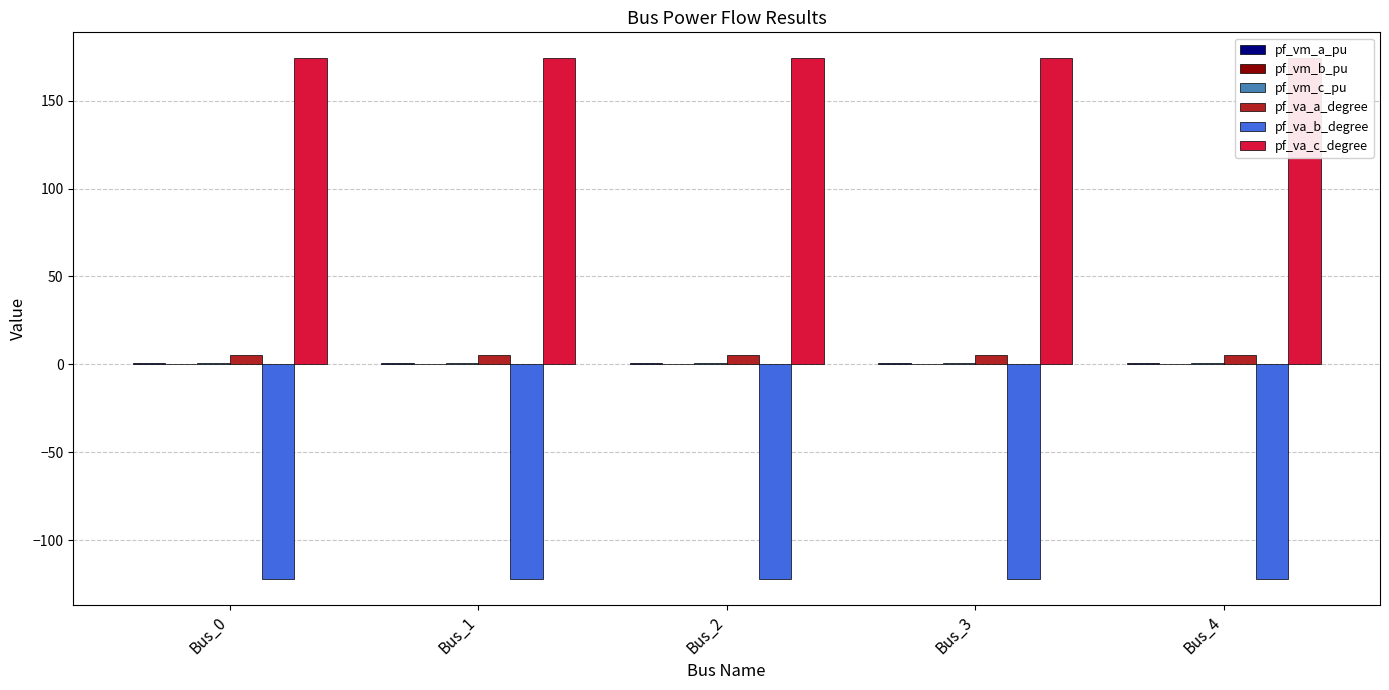

The value of pf_va_b_degree at Bus_1 is -195.2. True or false?

False